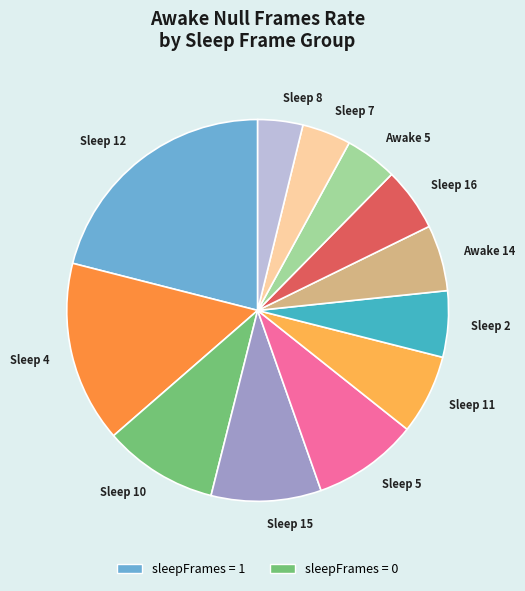

True or false: Sleep 4 accounts for 15% of the total.

True